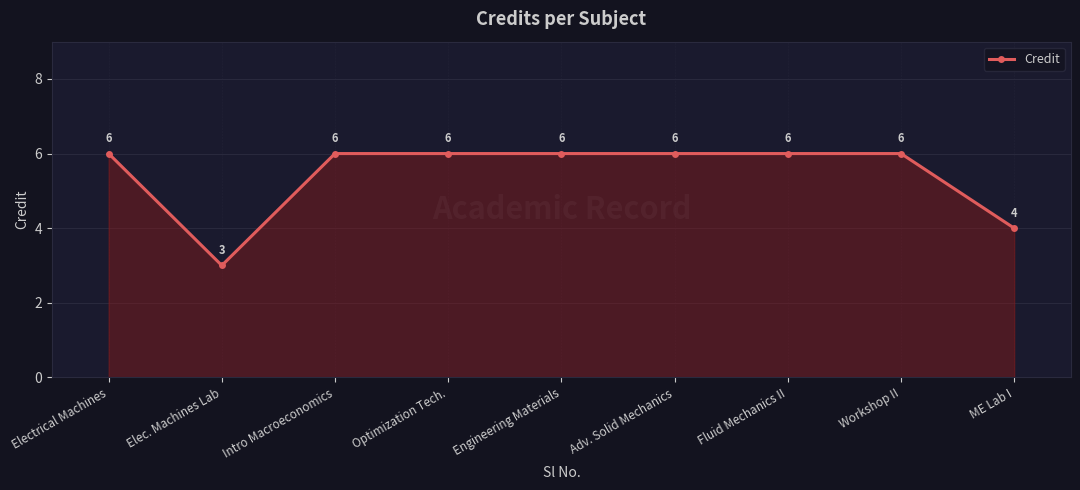

Where is the data nearest to the value 4?

ME Lab I